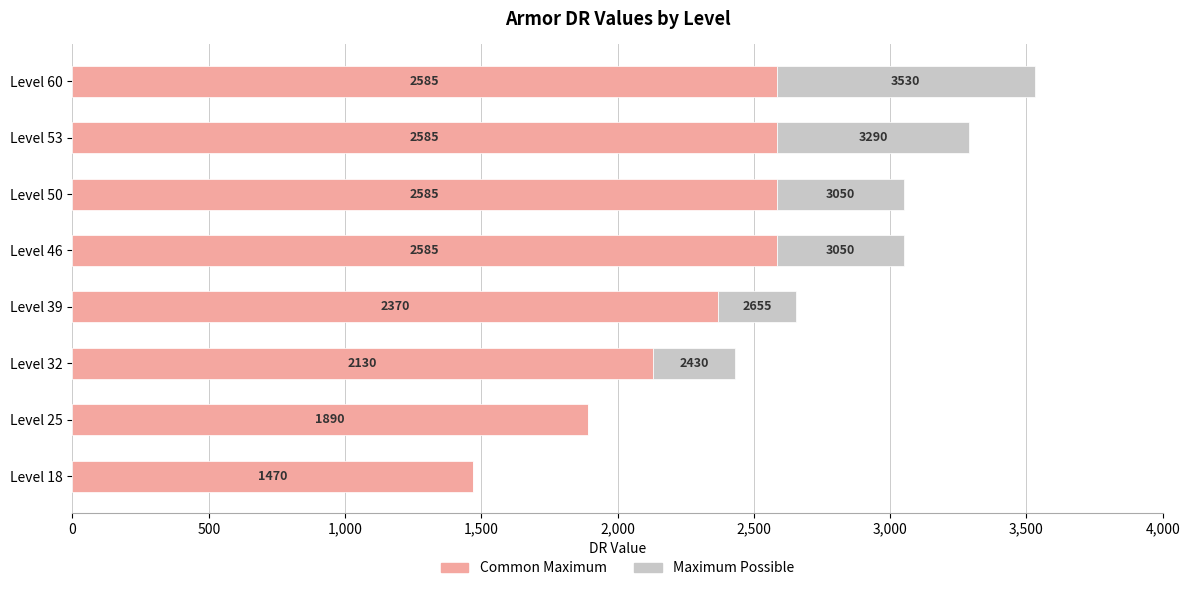

What is the maximum value for Common Maximum?

2585